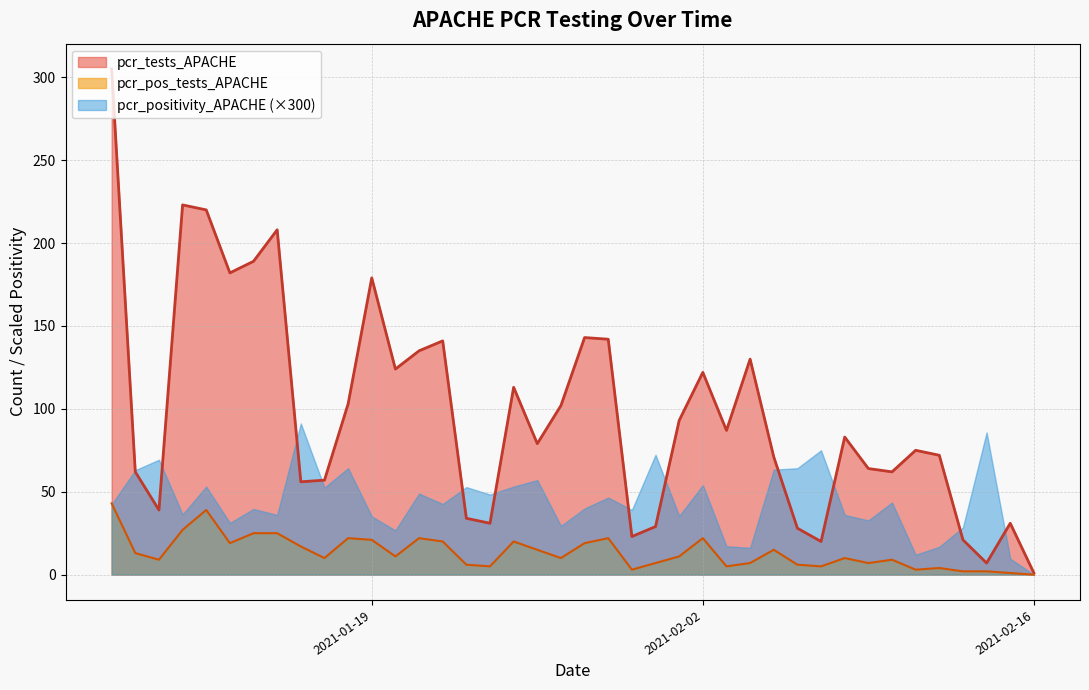

At which category does pcr_tests_APACHE reach its first local peak?

2020-12-01